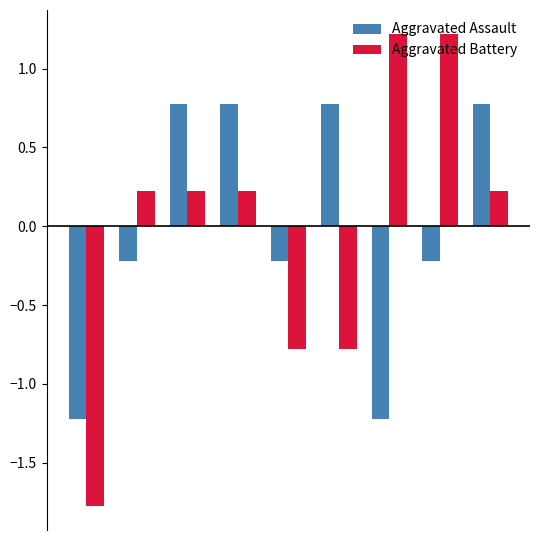

How many Aggravated Assault values are between 0 and 1?

4